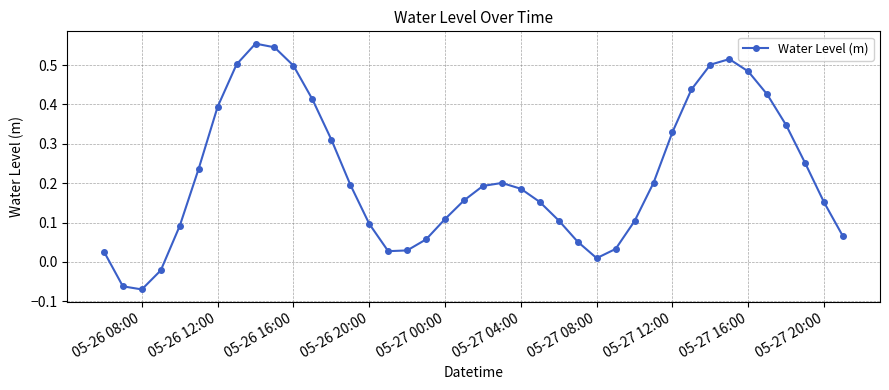

What is the sum of all values?

8.8